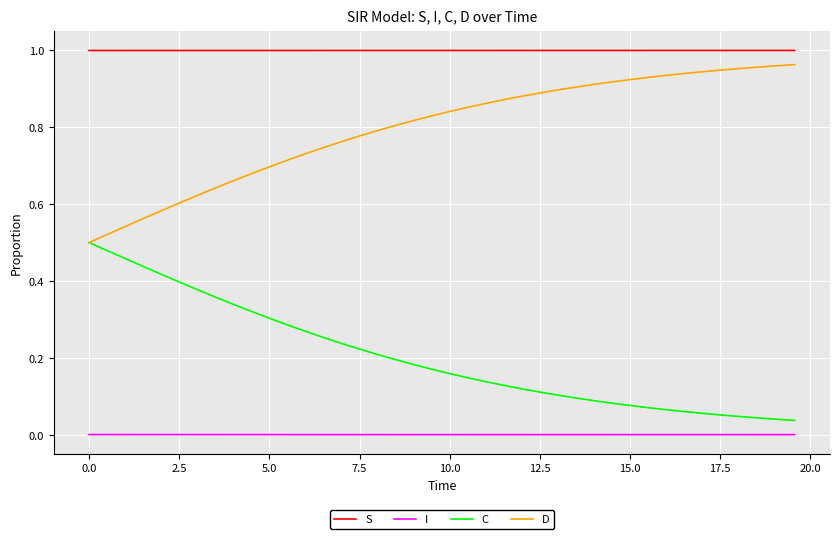

Which series has the largest total across all categories?

S